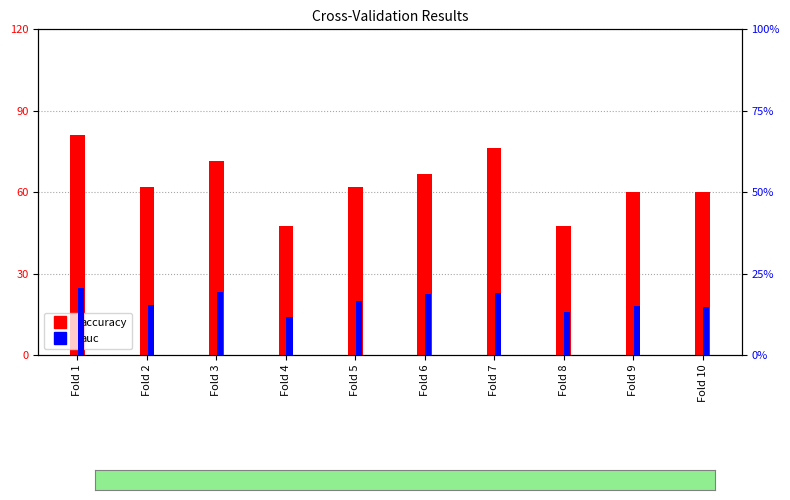

What is the spread (max minus min) of values at Fold 7?

57.1